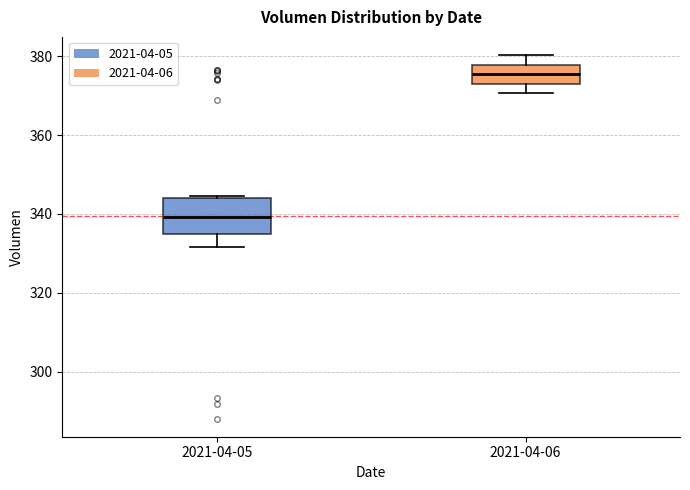

Where is the upper edge of the box for 2021-04-05 on the y-axis? The values are not printed on the chart, so give them approximately, as read against the axis.

344